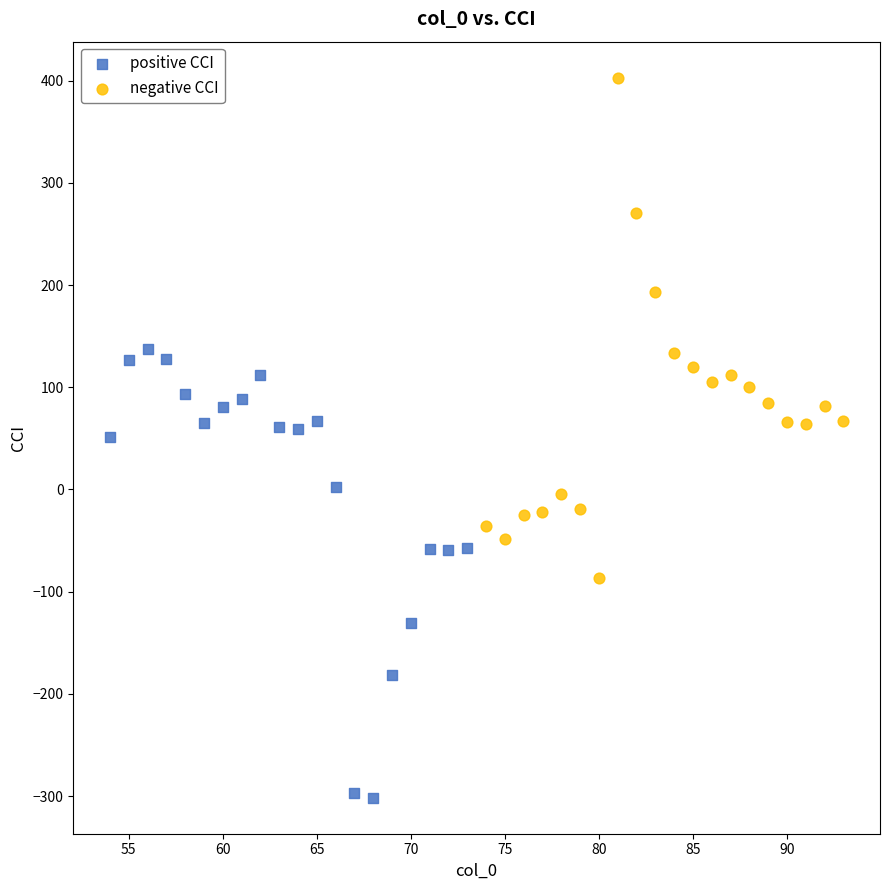

Which series reaches the maximum Y coordinate?

negative CCI